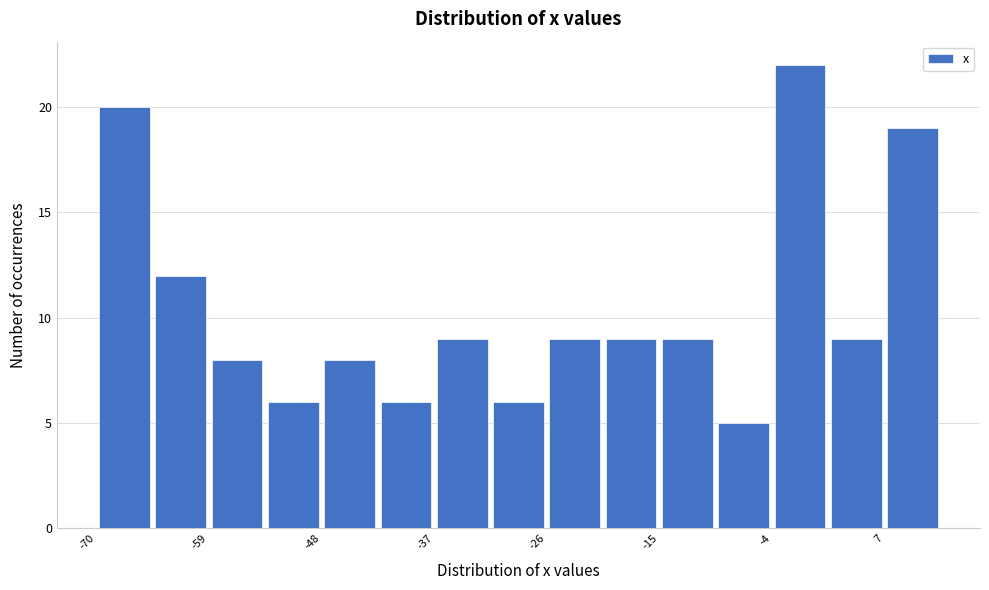

Around what value on the x-axis is the tallest bar? Give the approximate position of its centre, as read against the axis.

-2